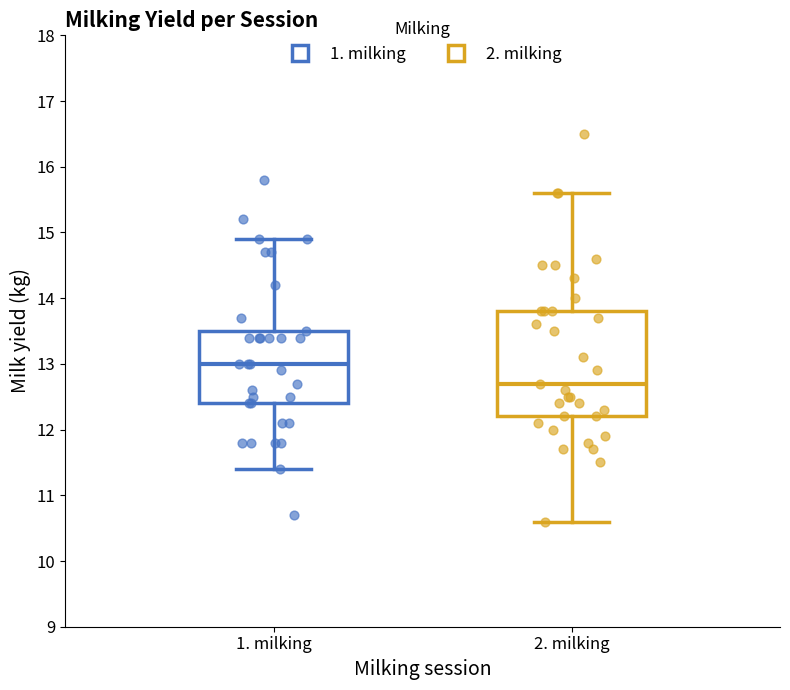

Which box's median line is the highest?

1. milking